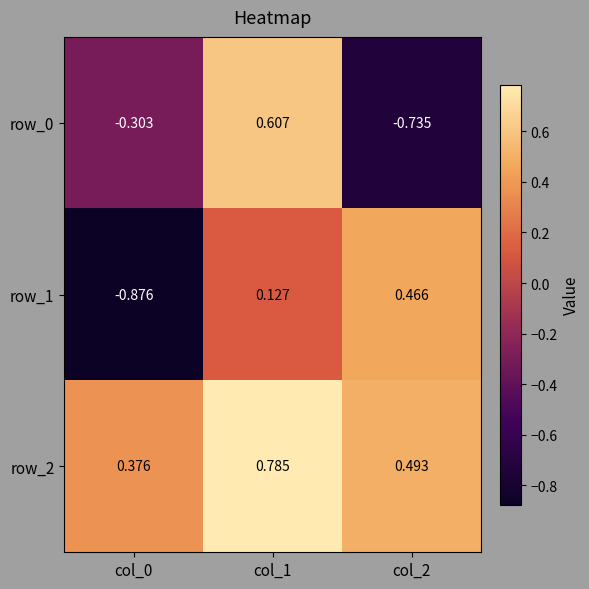

How many distinct data groups are displayed?

3